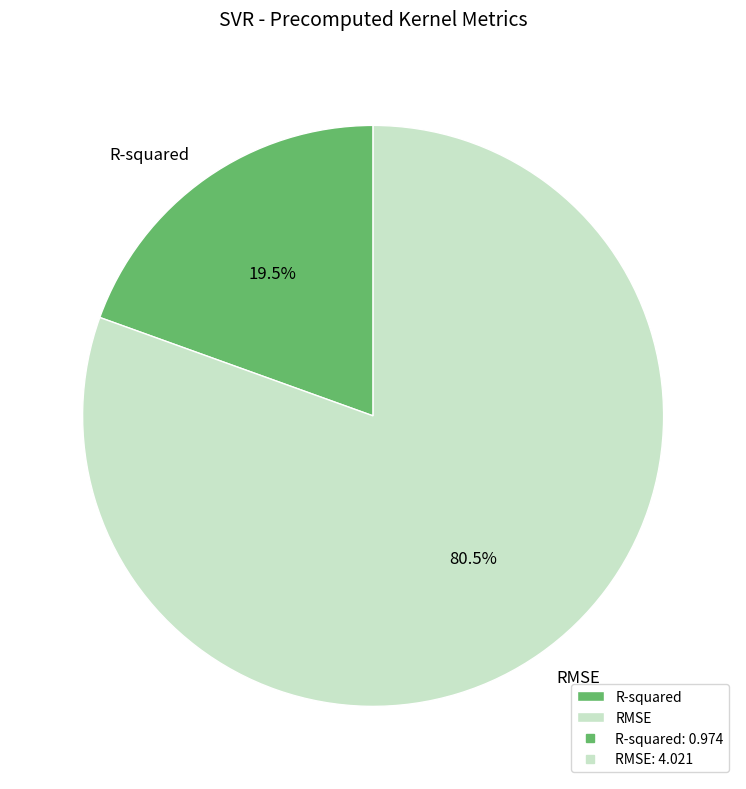

What is the largest slice in the pie chart?

RMSE